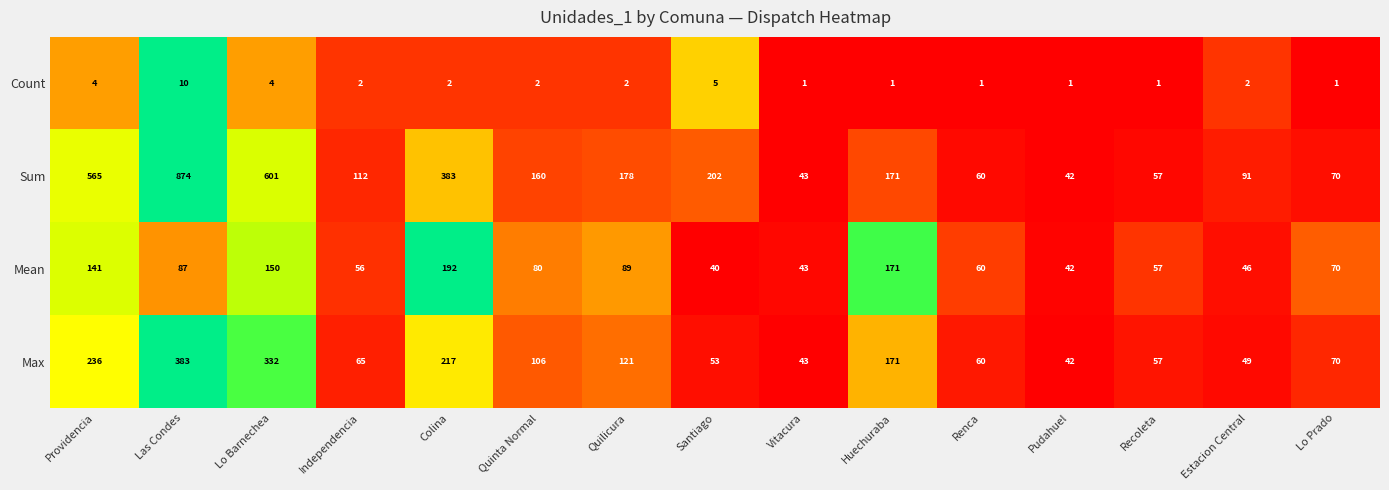

How many values in the Count series are below 2?

6